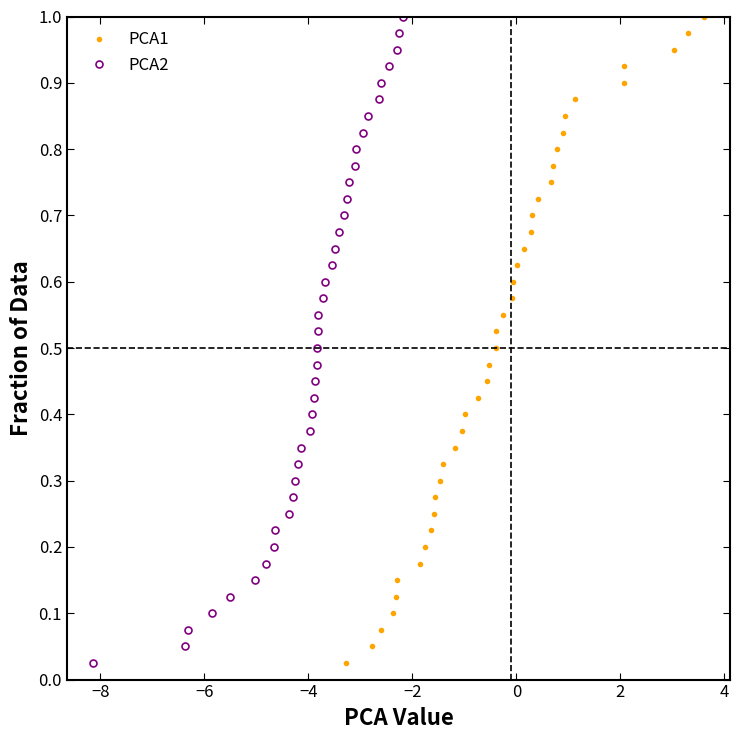

Reading right to left, what are all the values shown in this chart?

PCA1: 1.0	1.0	0.9	0.9	0.9	0.9	0.8	0.8	0.8	0.8	0.8	0.7	0.7	0.7	0.7	0.6	0.6	0.6	0.6	0.5	0.5	0.5	0.5	0.4	0.4	0.4	0.3	0.3	0.3	0.3	0.2	0.2	0.2	0.2	0.1	0.1	0.1	0.1	0.1	0.0
PCA2: 1.0	1.0	0.9	0.9	0.9	0.9	0.8	0.8	0.8	0.8	0.8	0.7	0.7	0.7	0.7	0.6	0.6	0.6	0.6	0.5	0.5	0.5	0.5	0.4	0.4	0.4	0.3	0.3	0.3	0.3	0.2	0.2	0.2	0.2	0.1	0.1	0.1	0.1	0.1	0.0